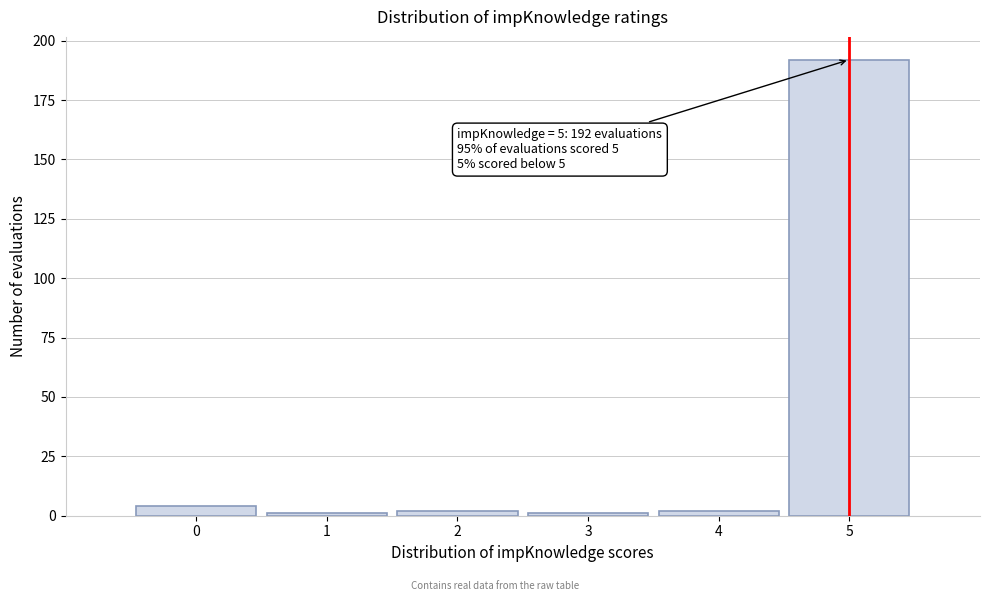

Reading left to right, what are all the values shown in this chart?

4	1	2	1	2	192